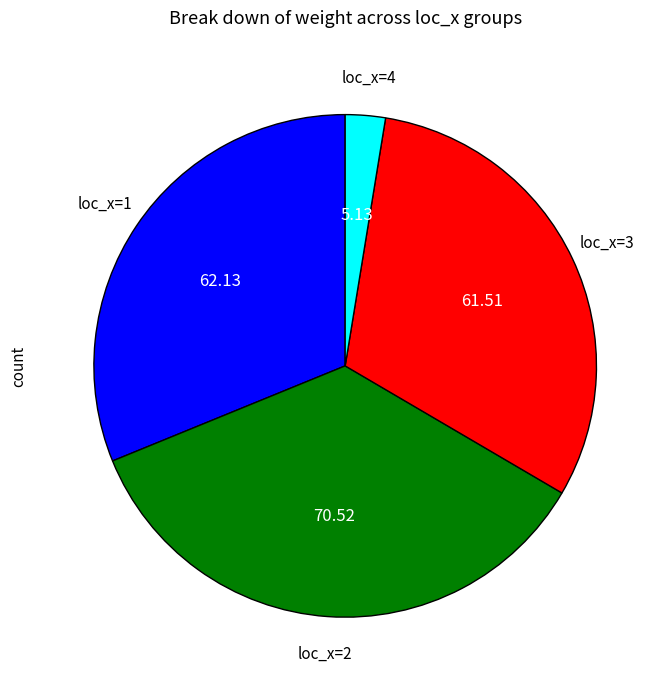

Does any single category account for the majority?

No